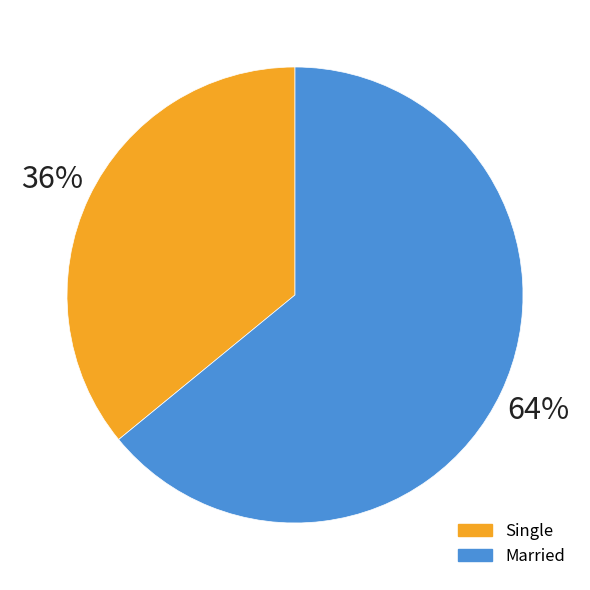

Count the number of slices in the pie.

5